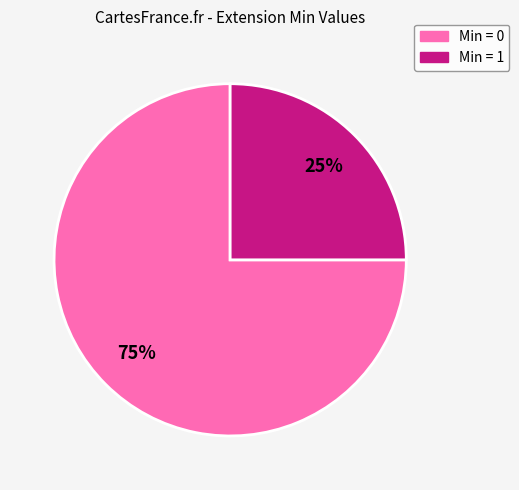

Does any single category account for the majority?

Yes